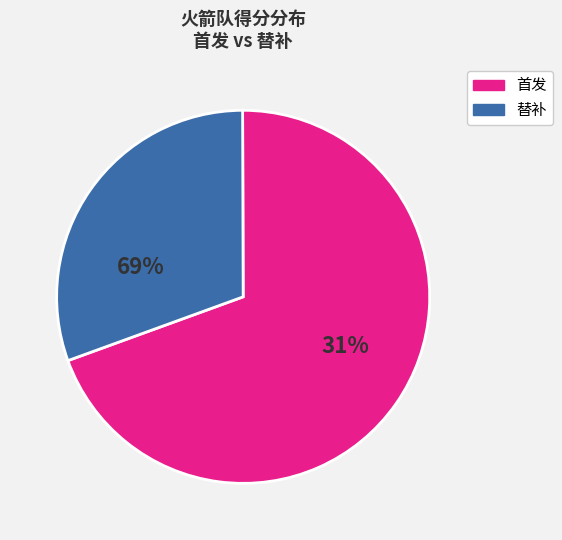

Is there a majority slice in this chart?

Yes